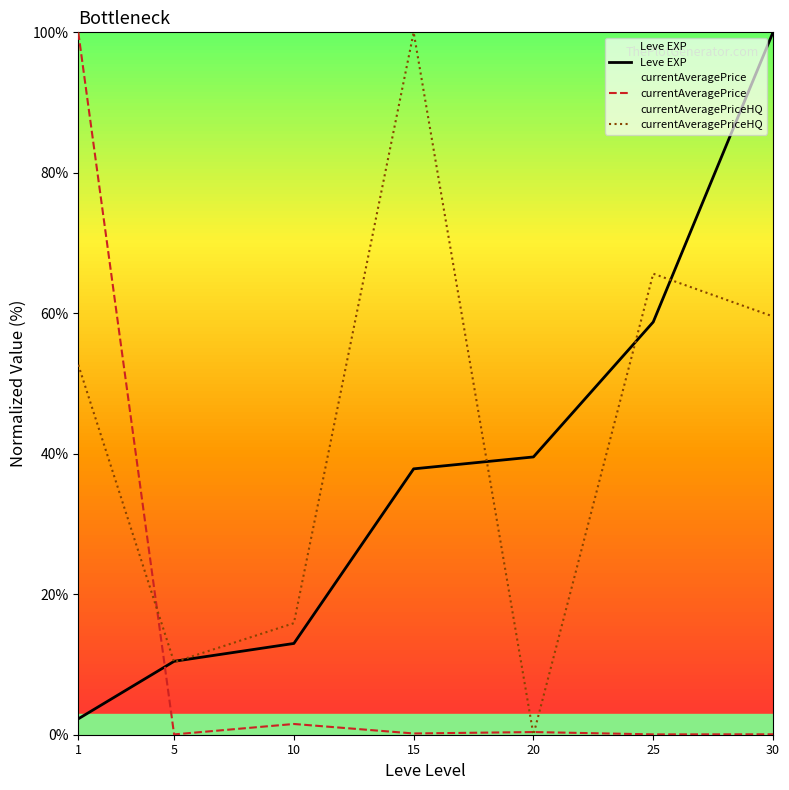

What is the maximum value shown in the chart?

100.0